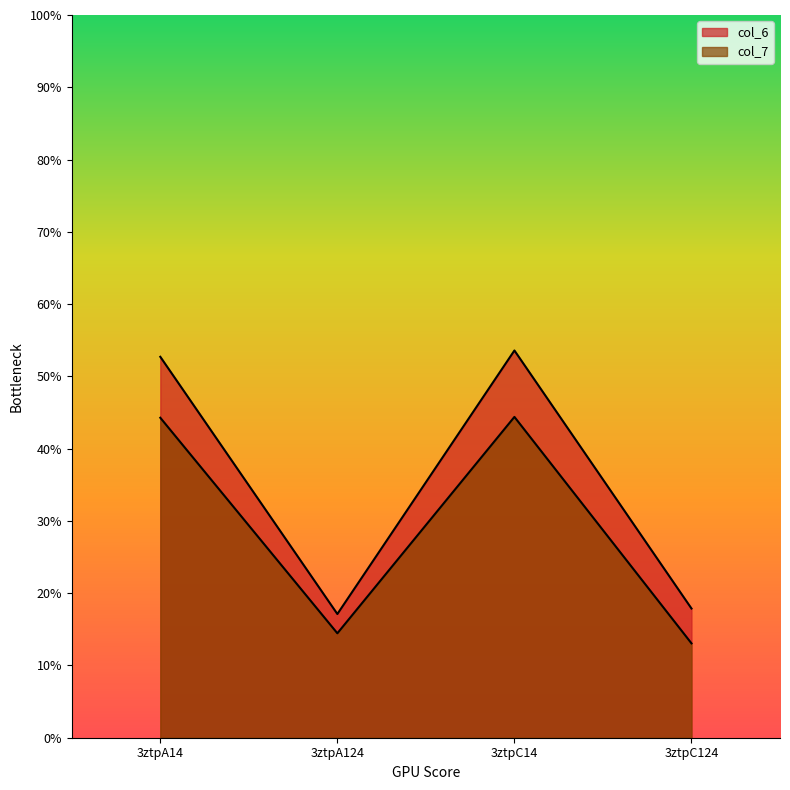

True or false: col_7 and col_6 cross at least once.

False